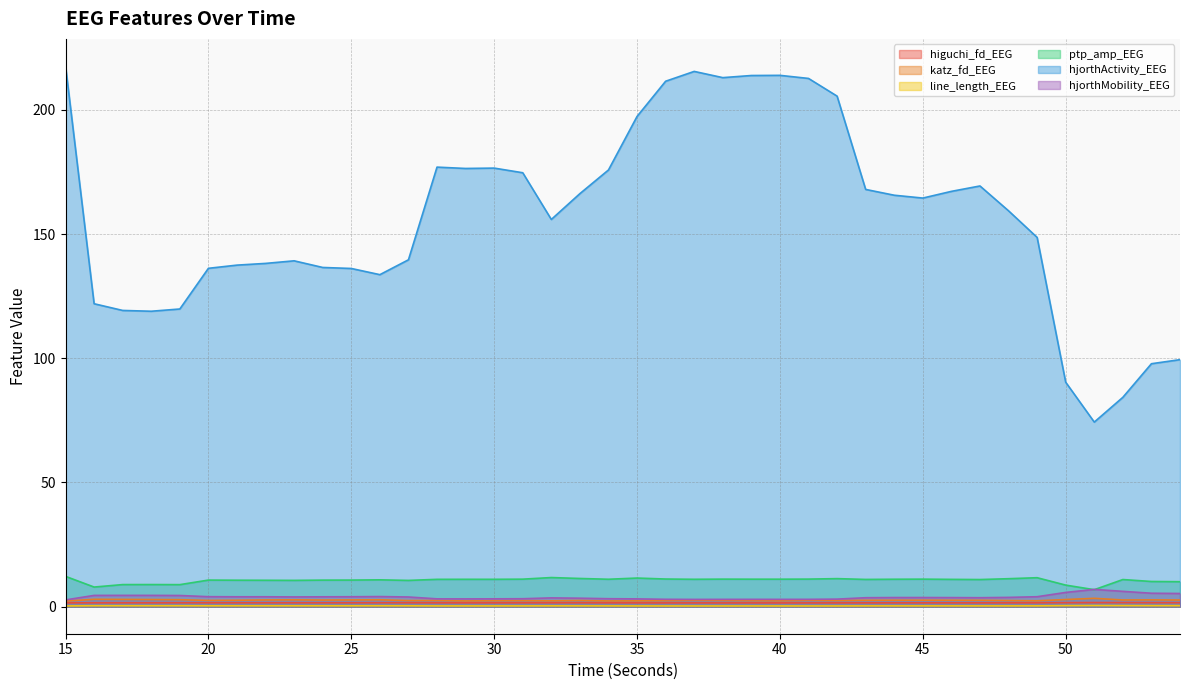

How many interior local valleys does the ptp_amp_EEG series have?

11